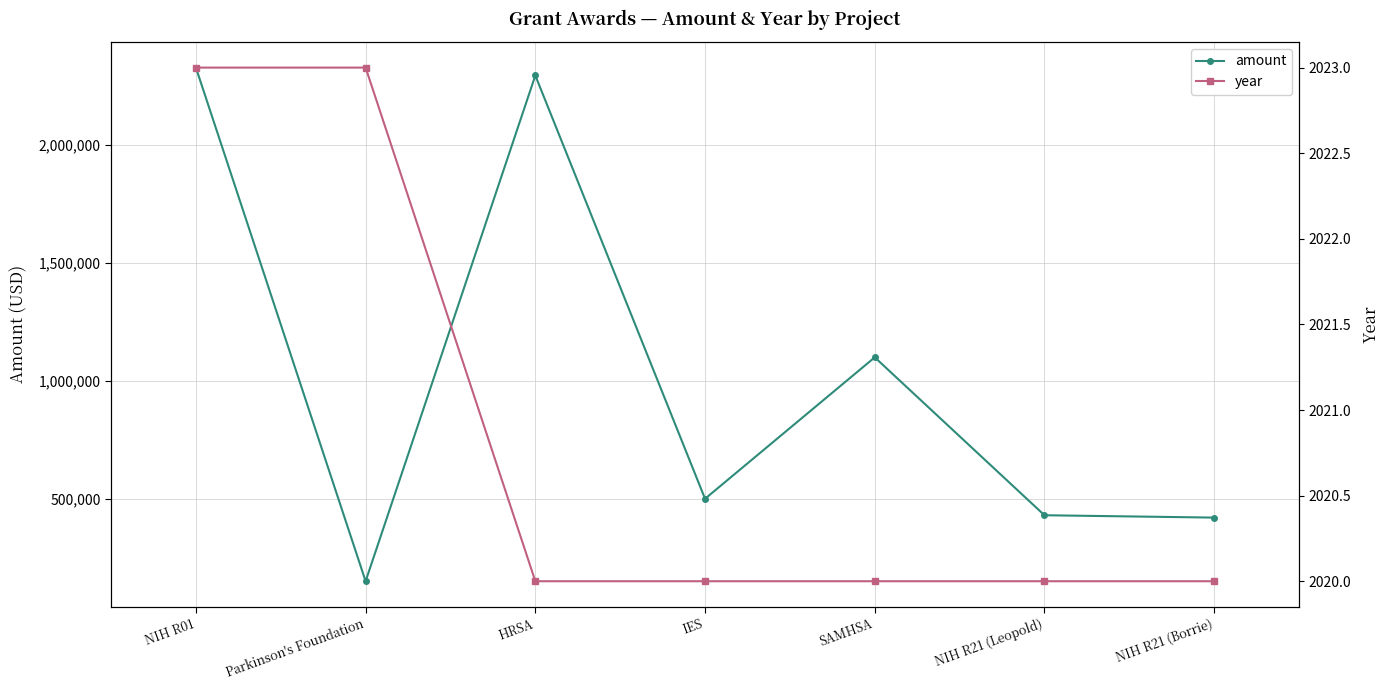

What is the label of the 6th point from the right?

Parkinson's Foundation